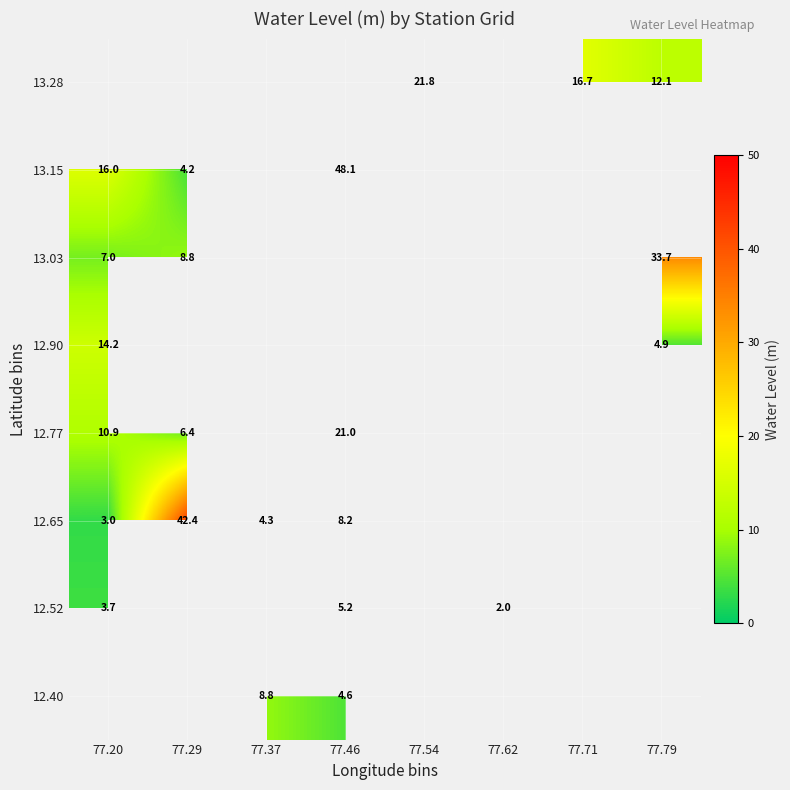

Is the value of 13.15 at 77.20 greater than the value of 12.90 at 77.20?

Yes